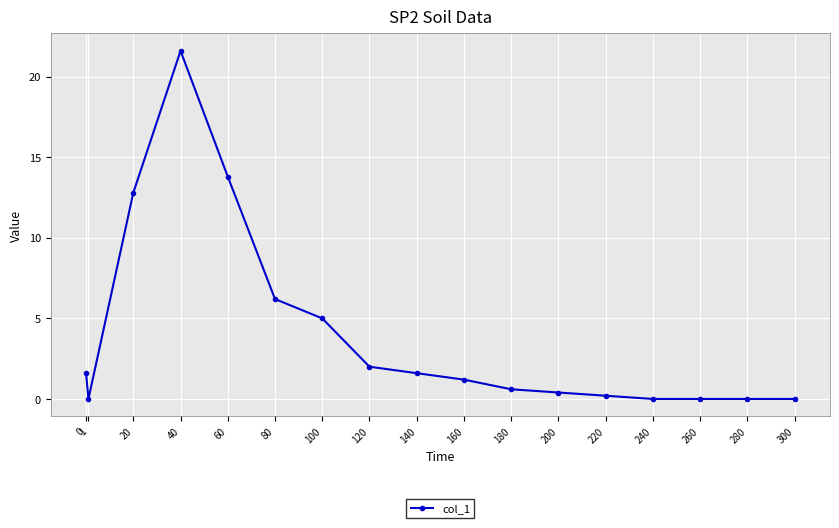

How many data points are less than 1?

8